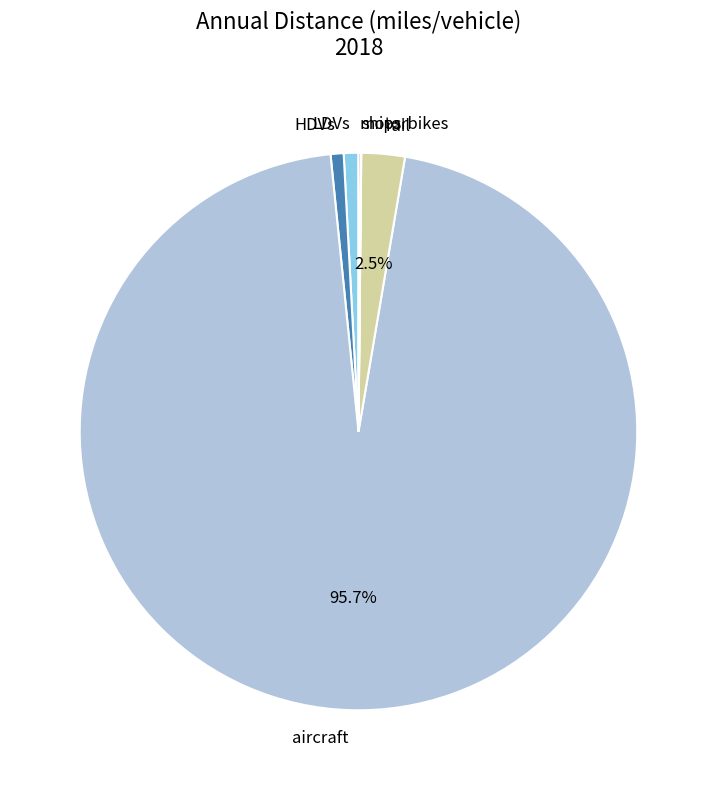

To the nearest percent, what is the average slice percentage?

17%